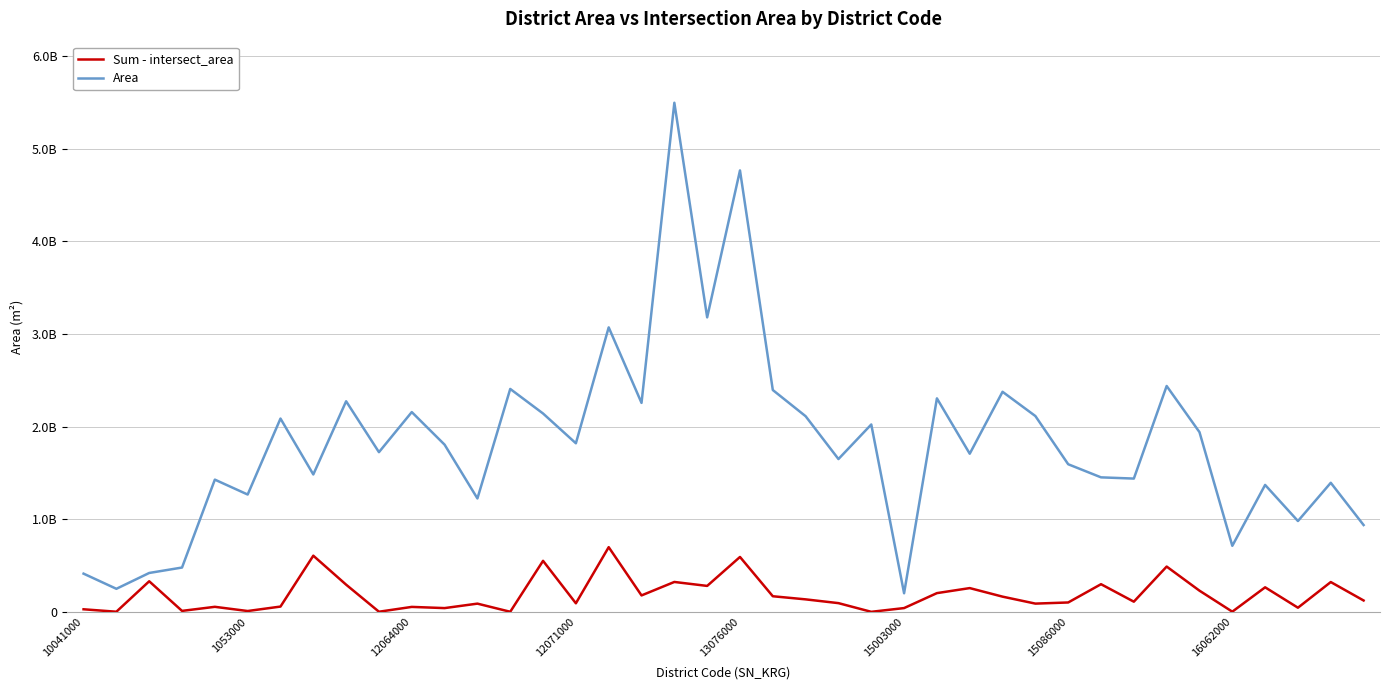

Which series has the largest range (max minus min)?

Area